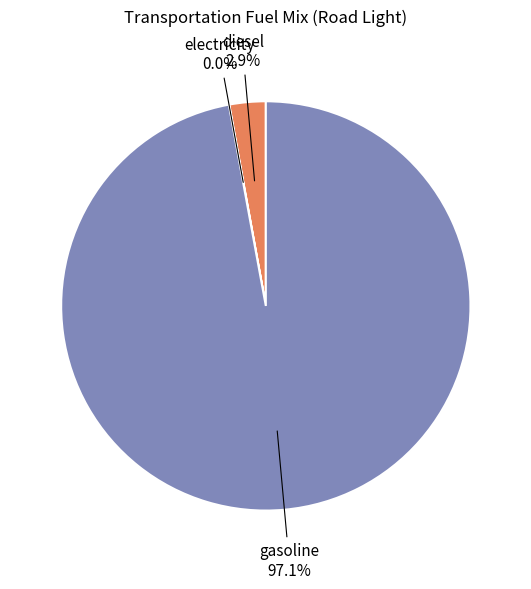

Is there a majority slice in this chart?

Yes